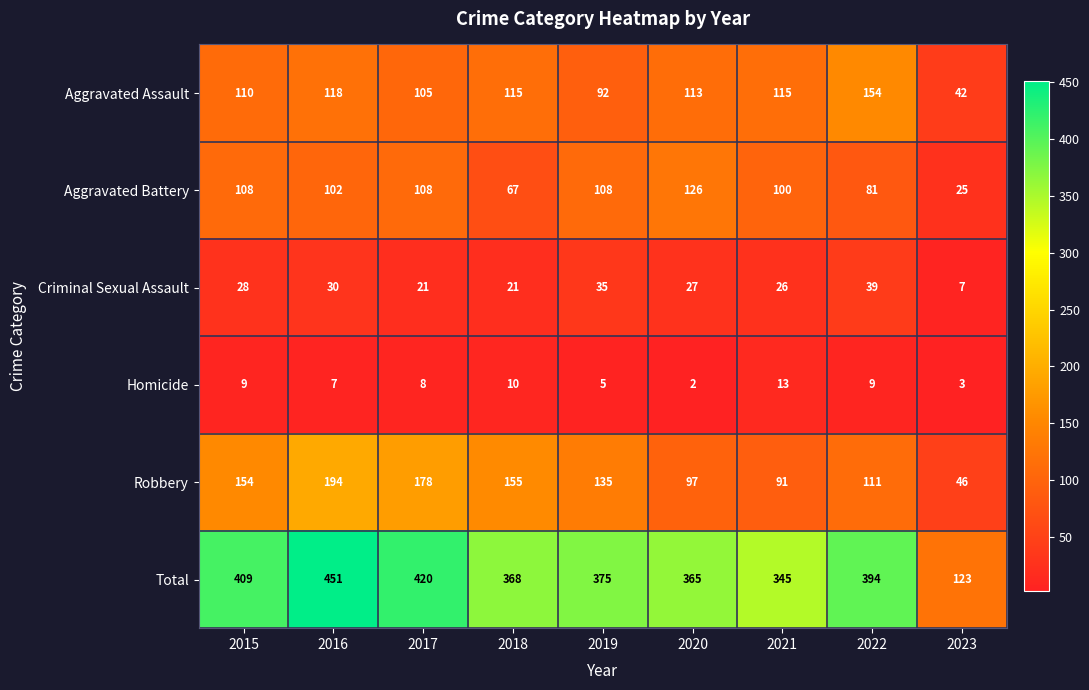

At which label does Homicide first exceed 8?

2015